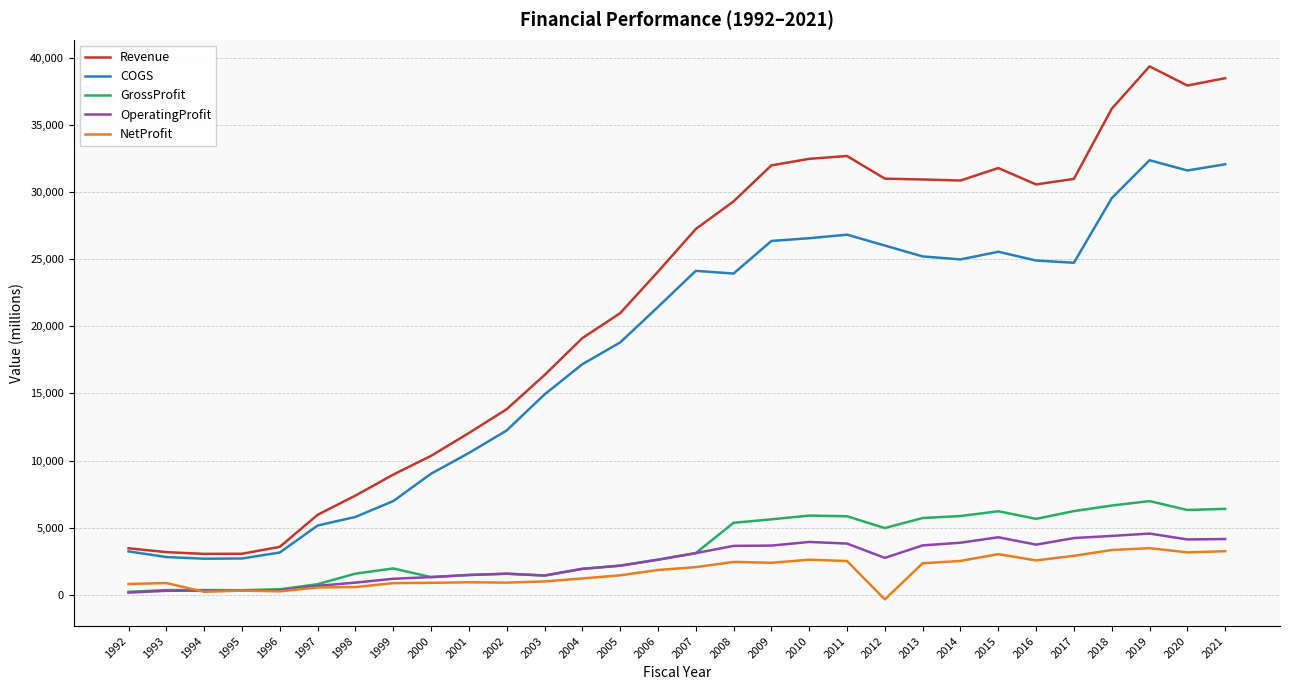

What is the spread (max minus min) of values at 1999?

8079